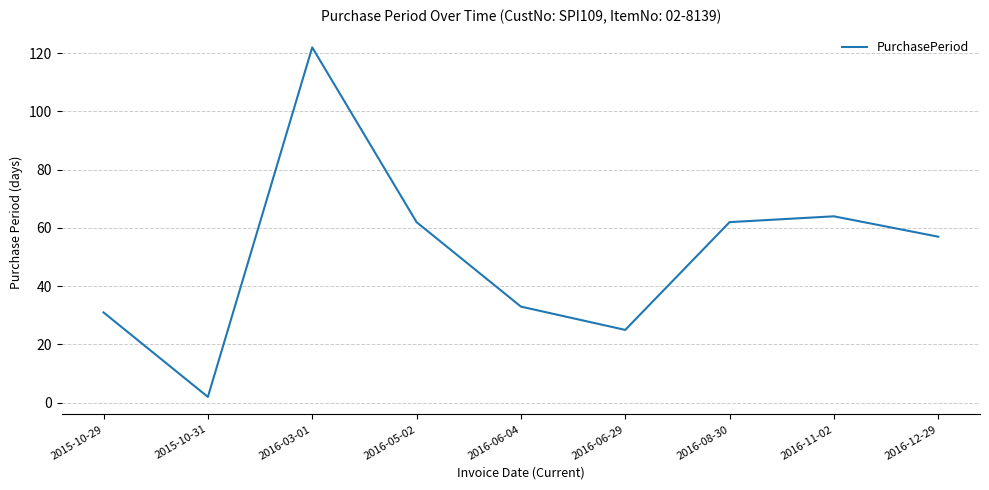

What is the difference between the maximum and minimum values?

120